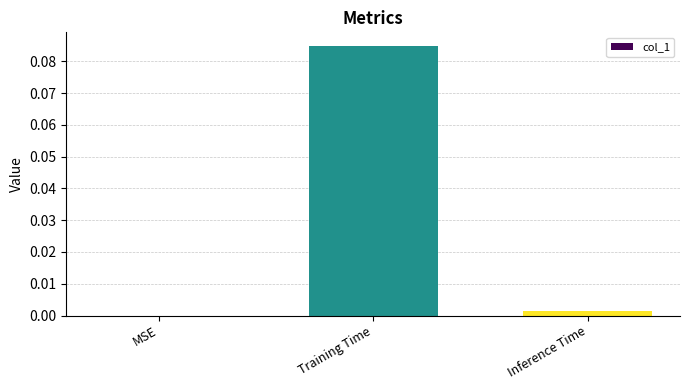

Which category has the highest value across all series?

Training Time